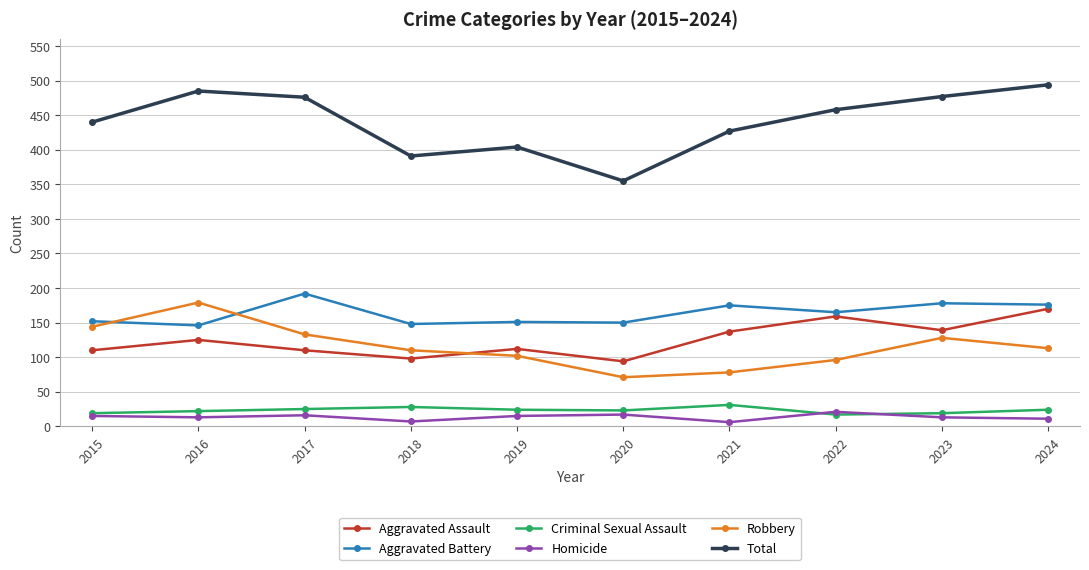

Does the chart display data point markers on the line(s)?

Yes